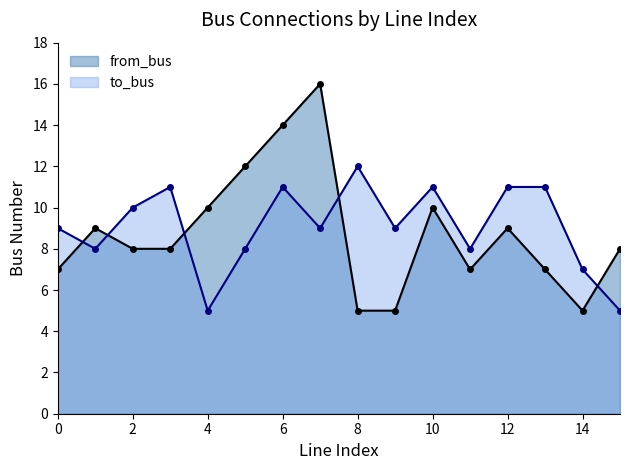

What is the total value across all series at 11?

15